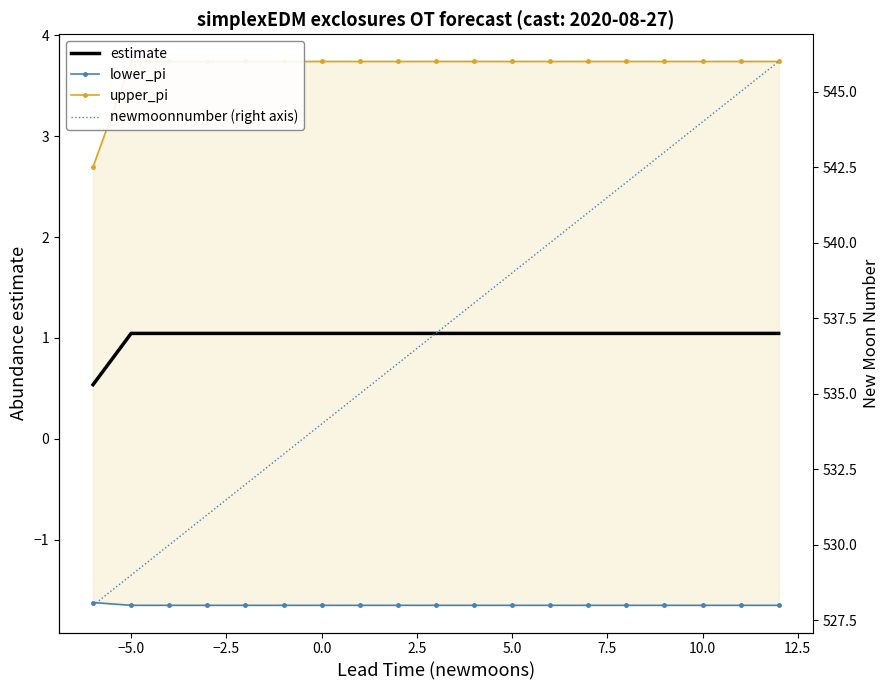

What is the lowest value of the estimate series?

0.5